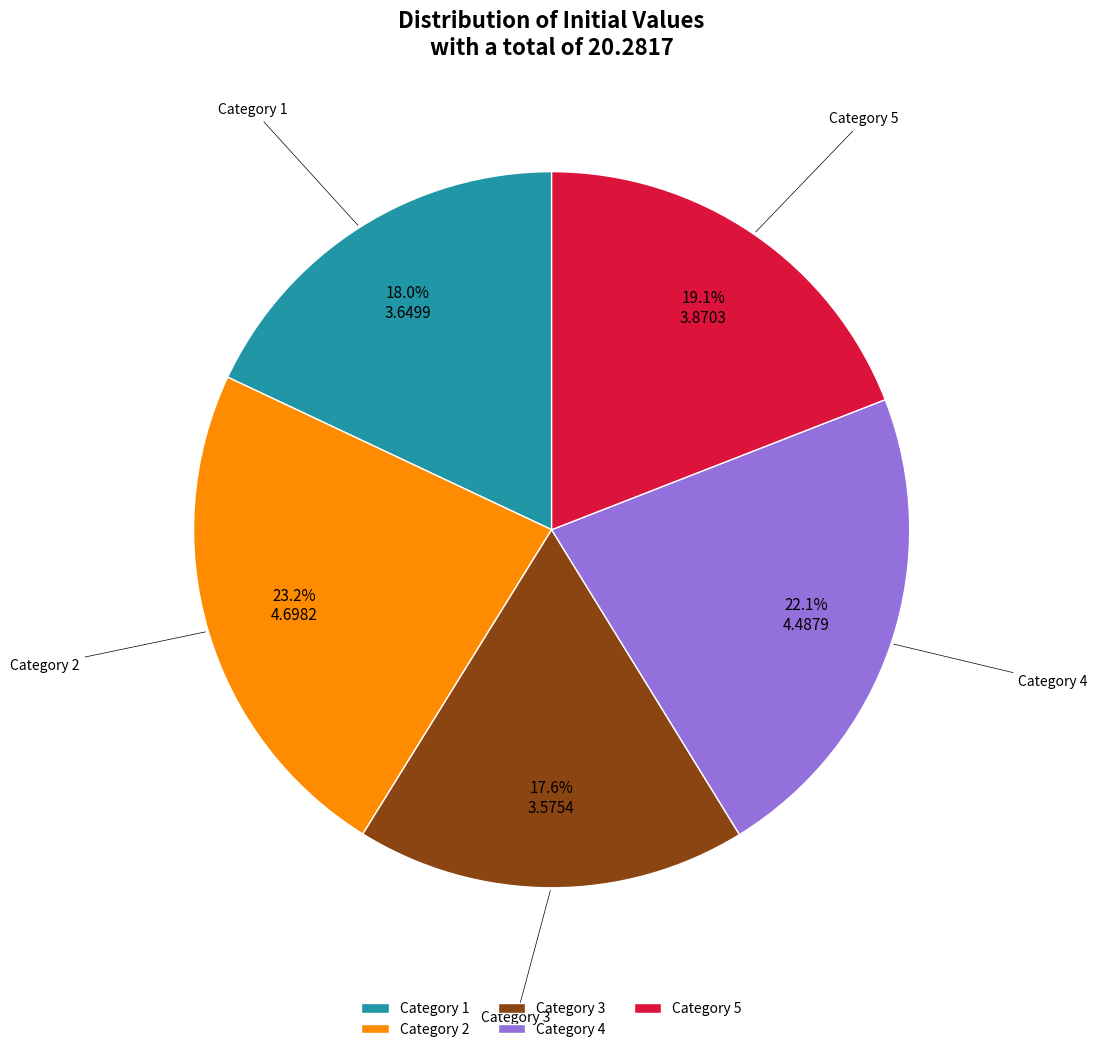

Which slice is the largest?

Category 2